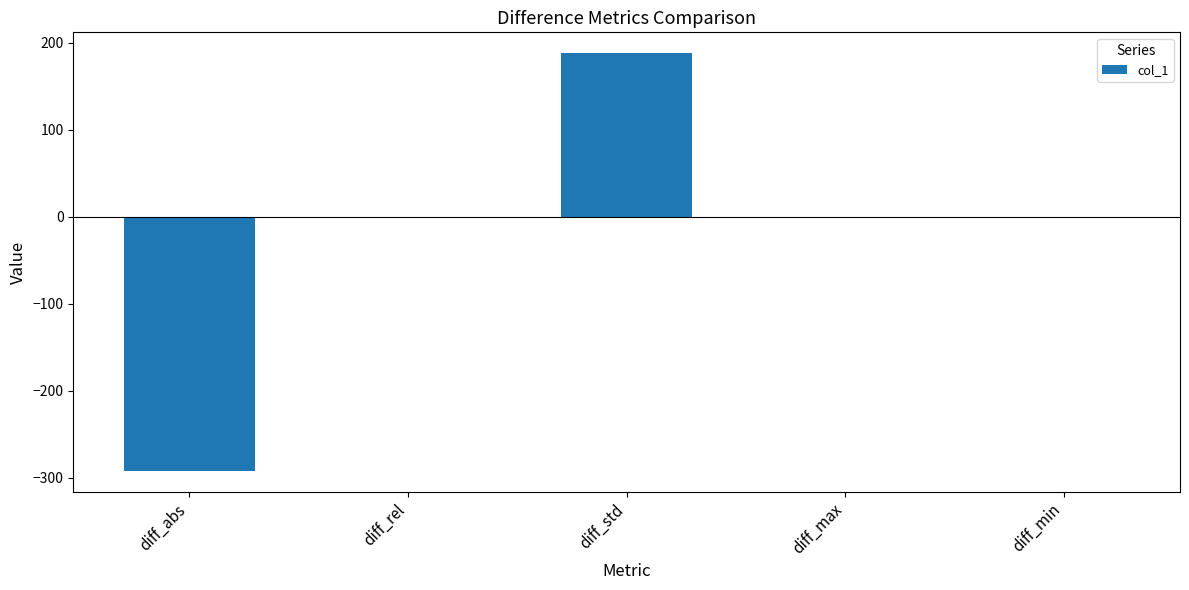

True or false: the data shows -465.3 at diff_abs.

False